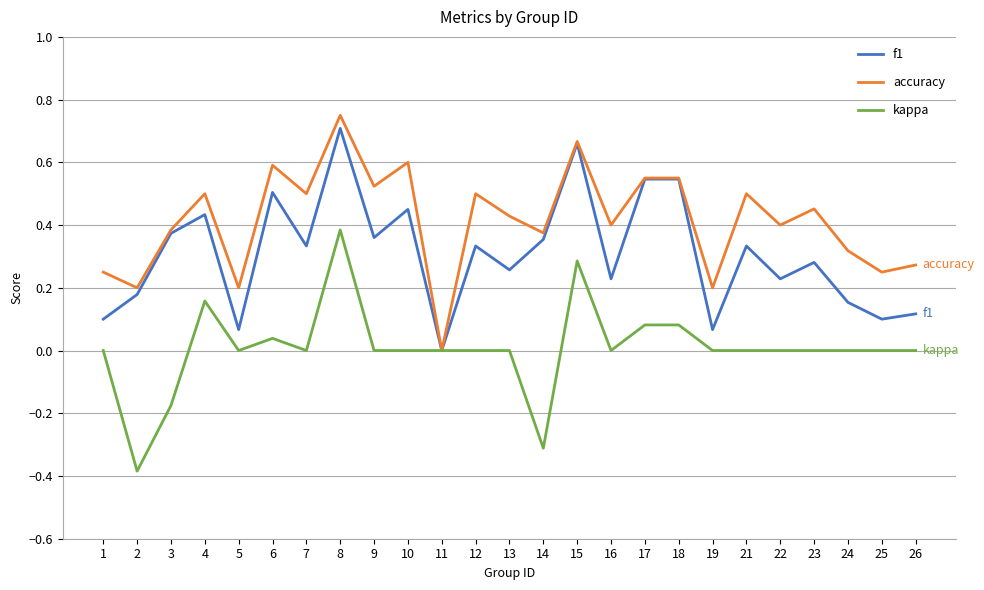

Which series has the largest total across all categories?

accuracy